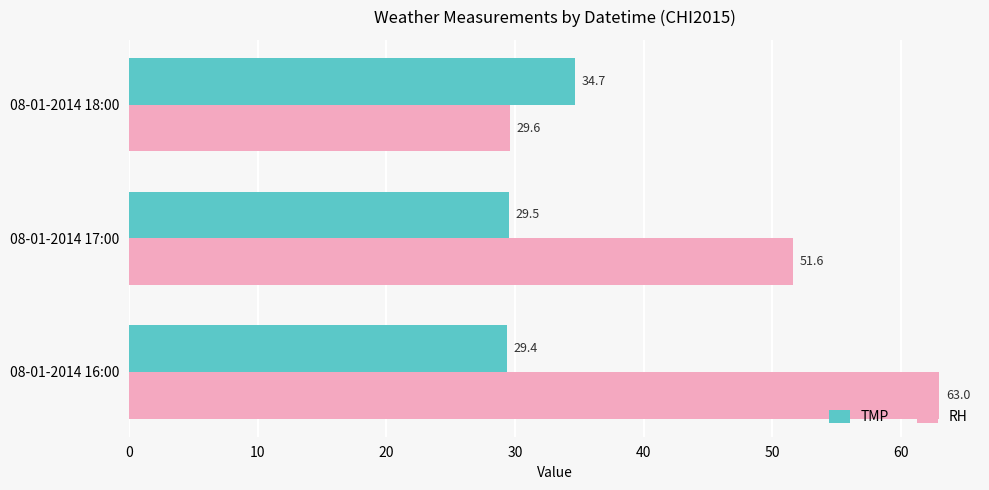

At 08-01-2014 17:00, list the series in order from smallest to largest.

TMP, RH